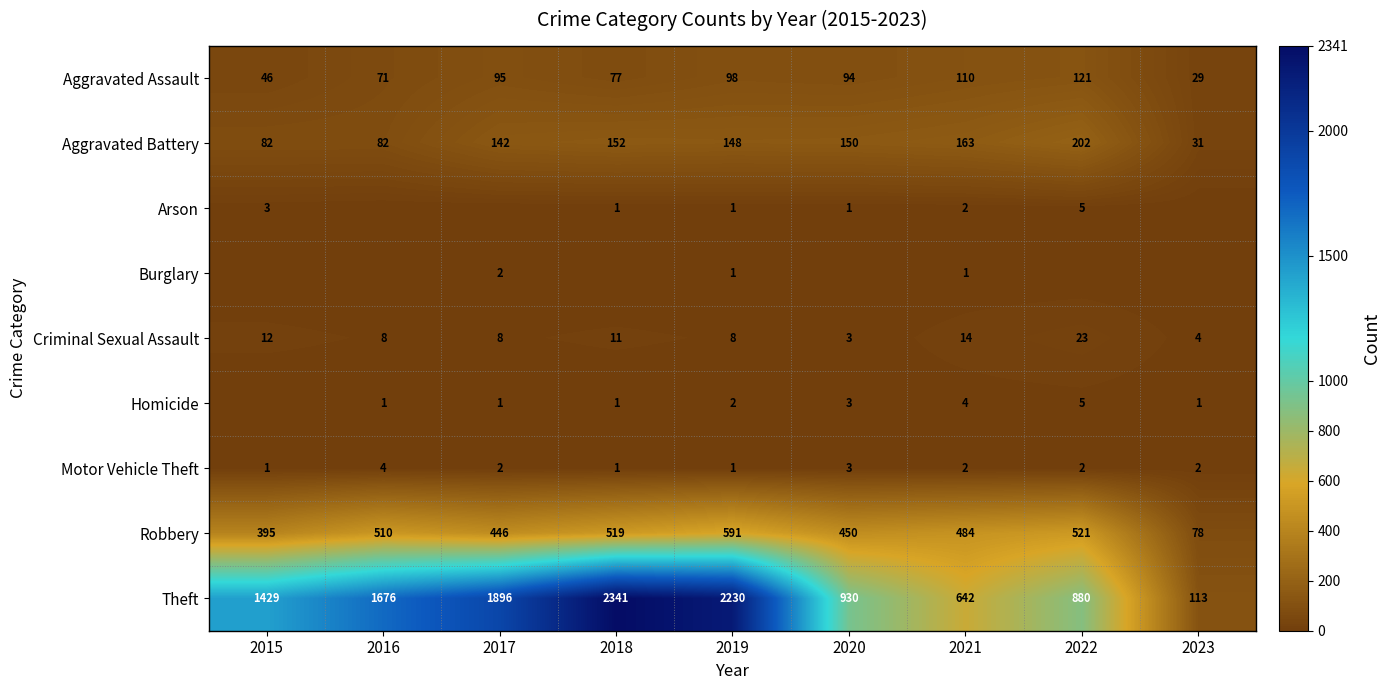

What is the difference between the highest and lowest values at 2021?

641